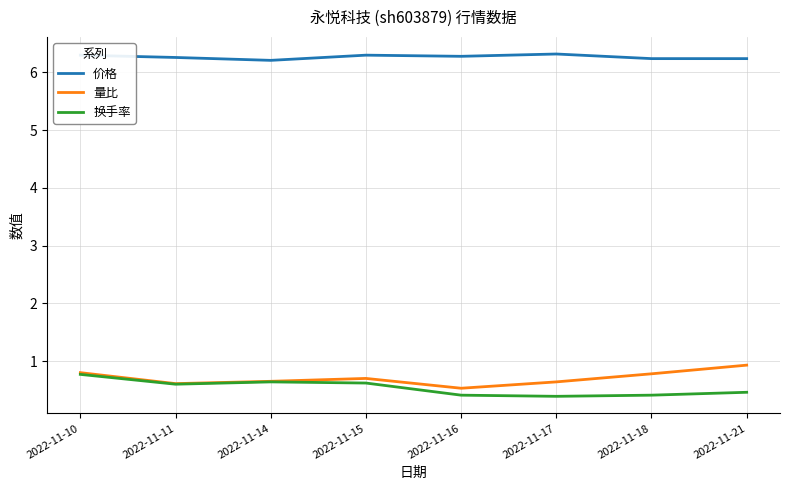

Is the value of 量比 at 2022-11-17 greater than the value of 换手率 at 2022-11-21?

Yes